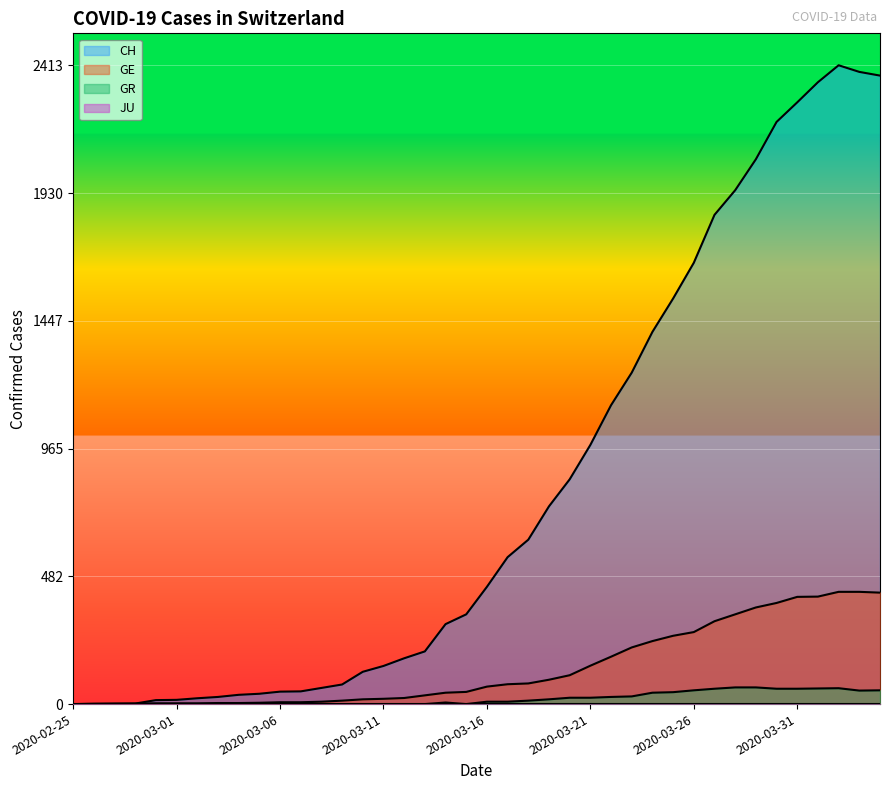

Which series has the widest spread of values?

CH